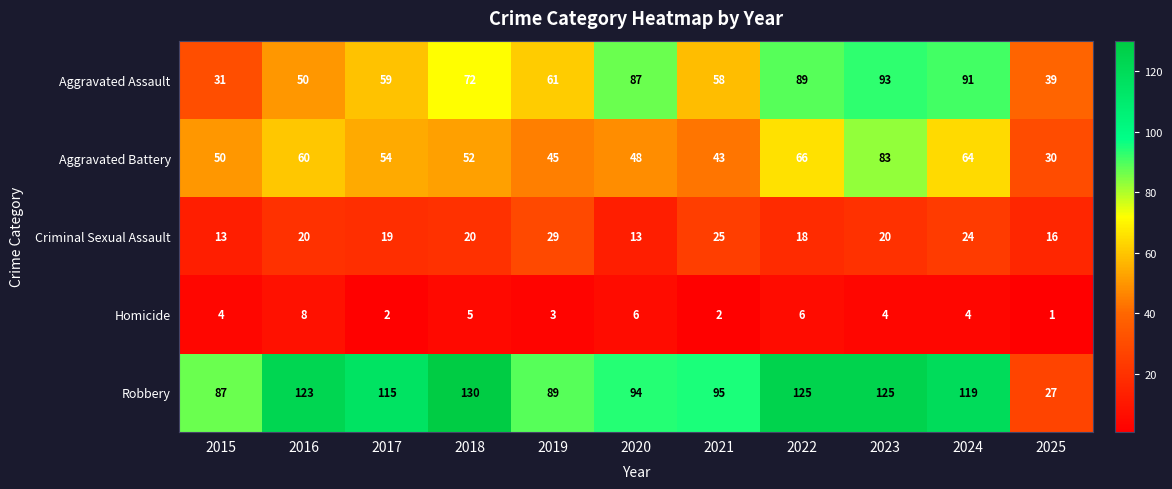

How many categories are shown in the chart?

11